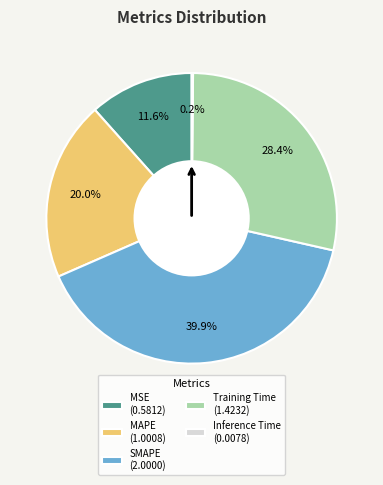

Combined, do Training Time and MSE account for over 50%?

No